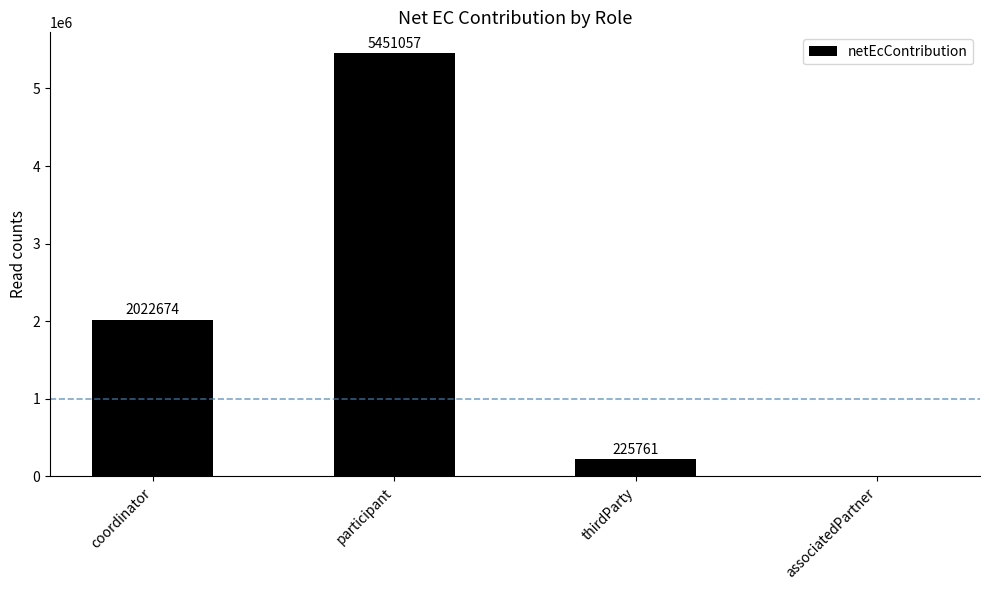

What is the change in value from participant to thirdParty?

-5225296